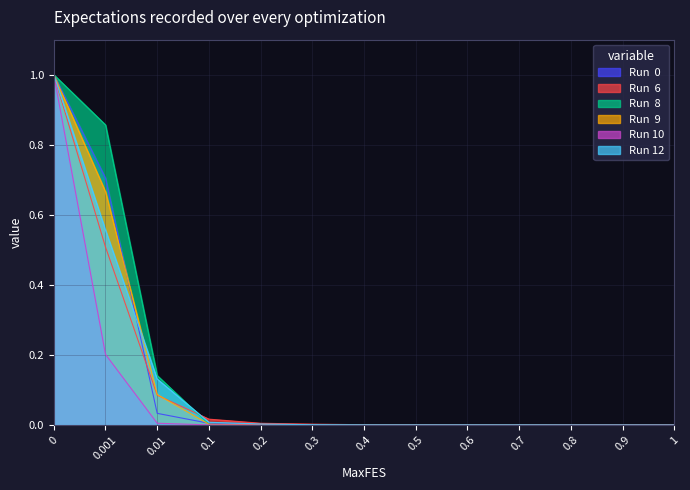

What is the average value of the Run  9 series?

0.1